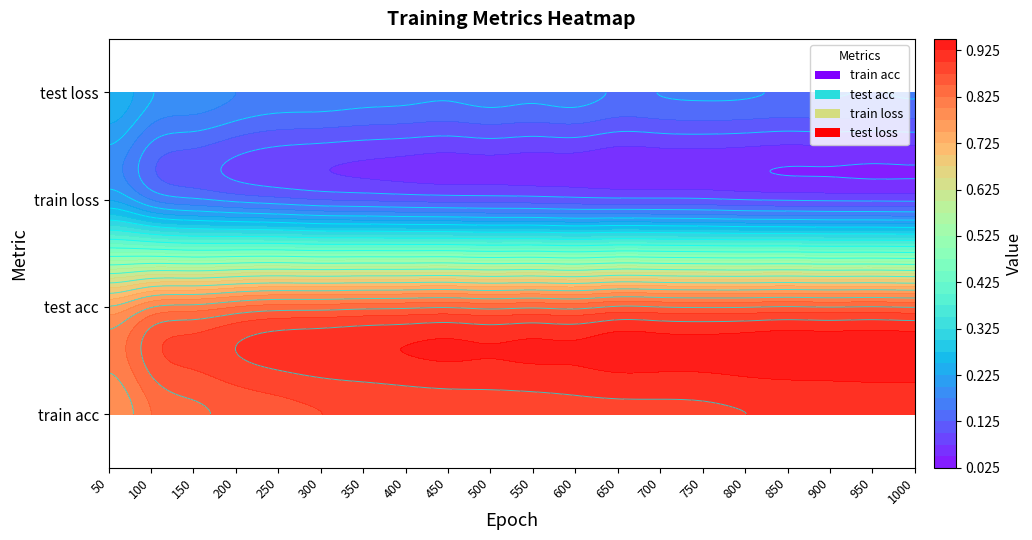

Reading left to right, list all the values displayed in this chart.

train acc: 0.8	0.8	0.8	0.9	0.9	0.9	0.9	0.9	0.9	0.9	0.9	0.9	0.9	0.9	0.9	0.9	0.9	0.9	0.9	0.9
test acc: 0.8	0.8	0.8	0.8	0.8	0.8	0.8	0.8	0.8	0.8	0.8	0.8	0.9	0.8	0.8	0.8	0.9	0.8	0.9	0.8
train loss: 0.2	0.2	0.2	0.1	0.1	0.1	0.1	0.1	0.1	0.1	0.1	0.1	0.1	0.1	0.1	0.1	0.1	0.1	0.1	0.1
test loss: 0.2	0.2	0.2	0.2	0.2	0.2	0.2	0.2	0.2	0.2	0.2	0.2	0.1	0.2	0.2	0.2	0.1	0.2	0.1	0.2